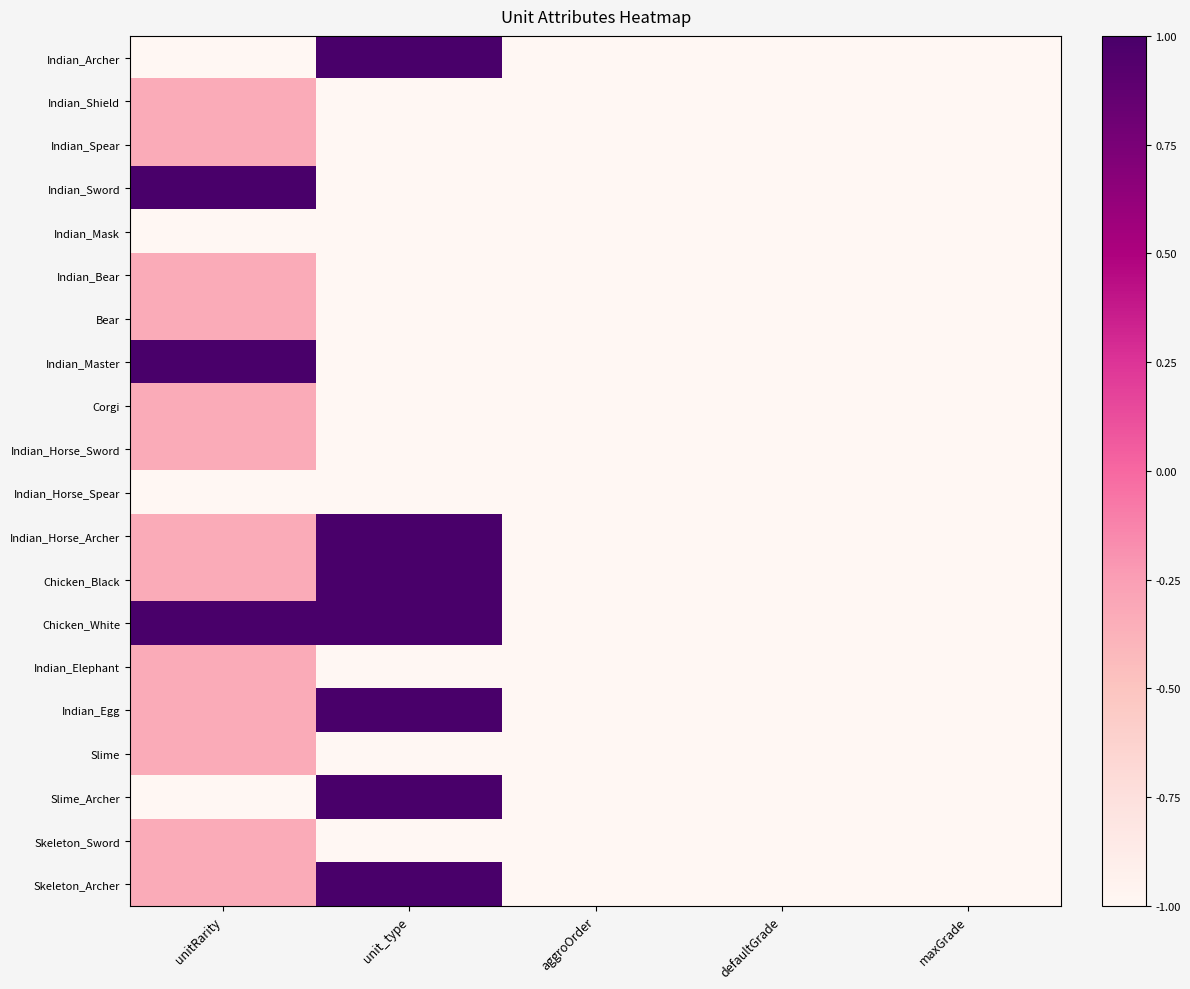

At which category is the sum across all series the highest?

unitRarity